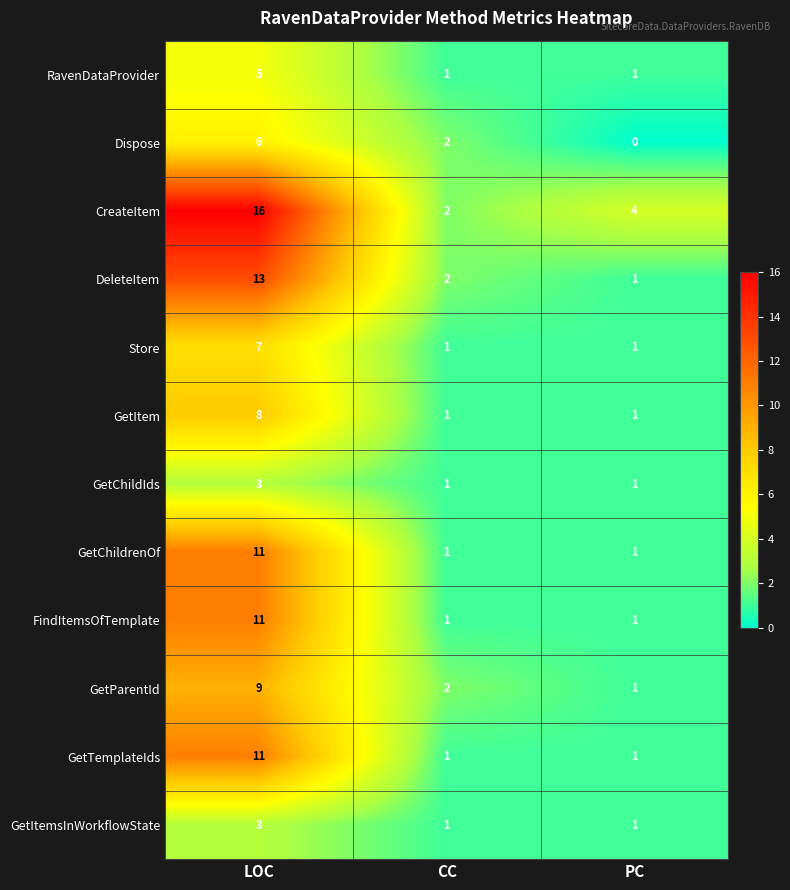

At which category is the sum across all series the highest?

LOC